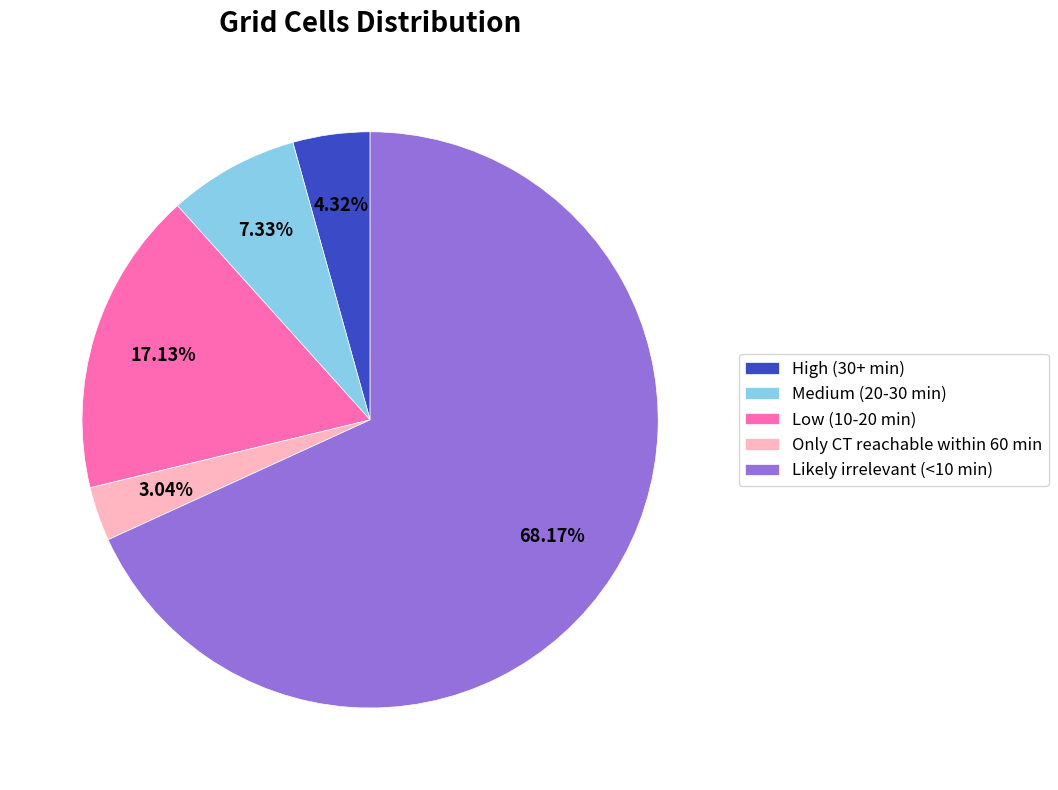

To the nearest percent, what is the average slice percentage?

20%